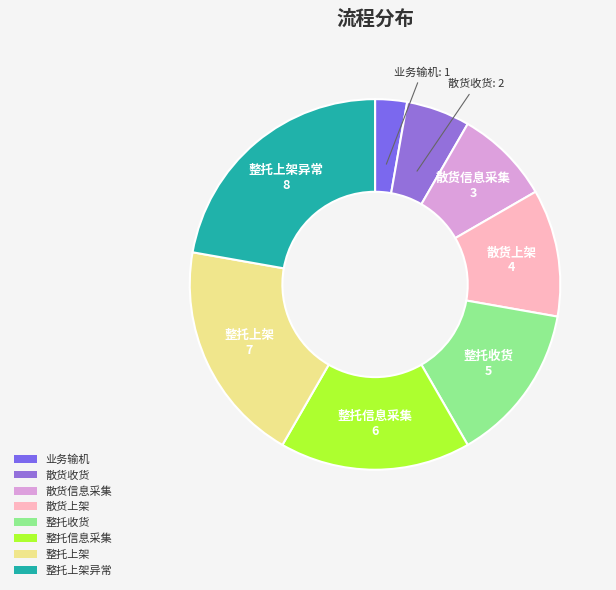

Does 整托收货 represent more than half of the total?

No